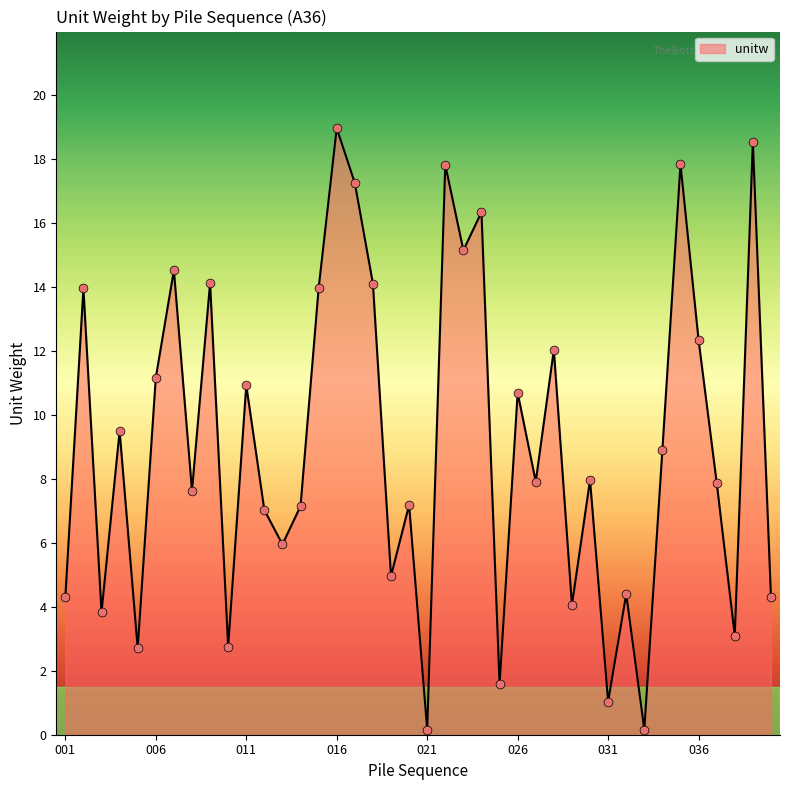

What is the difference between the maximum and minimum values?

18.8